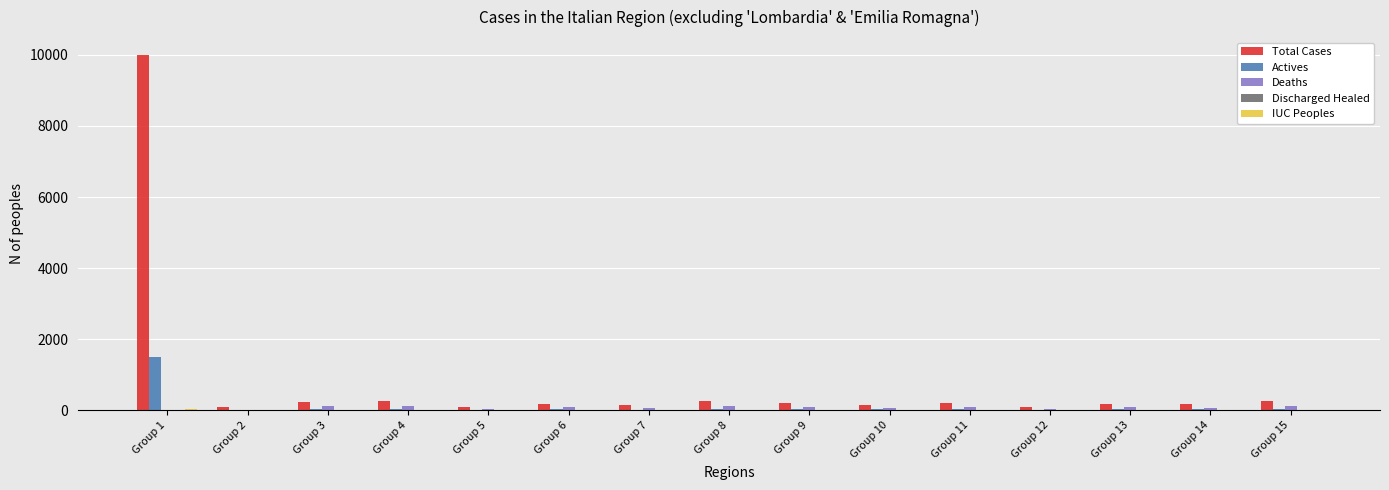

What is the spread (max minus min) of values at Group 9?

218